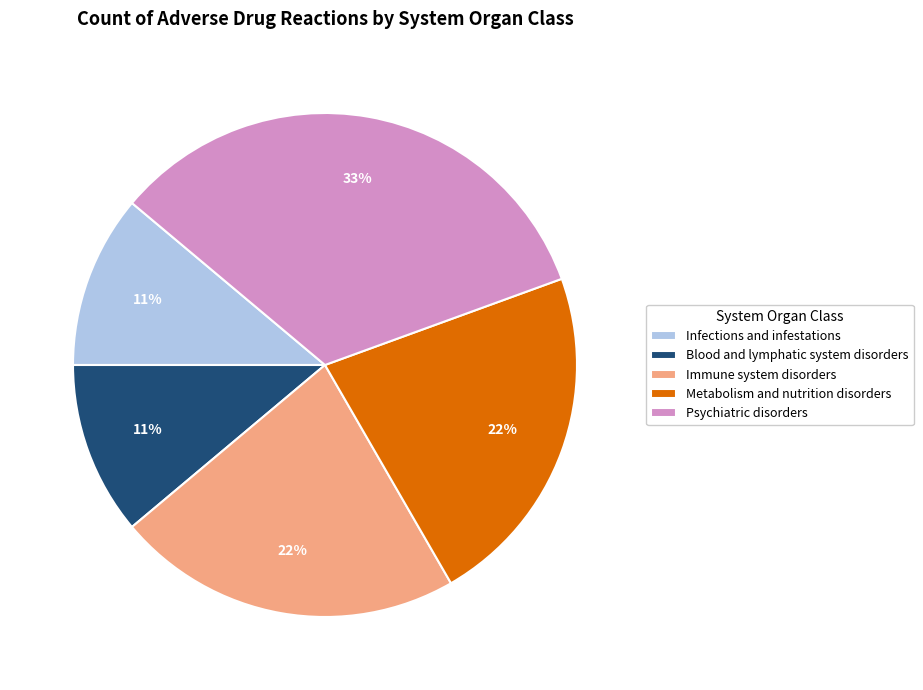

To the nearest percent, what percentage of the pie is Blood and lymphatic system disorders?

11%